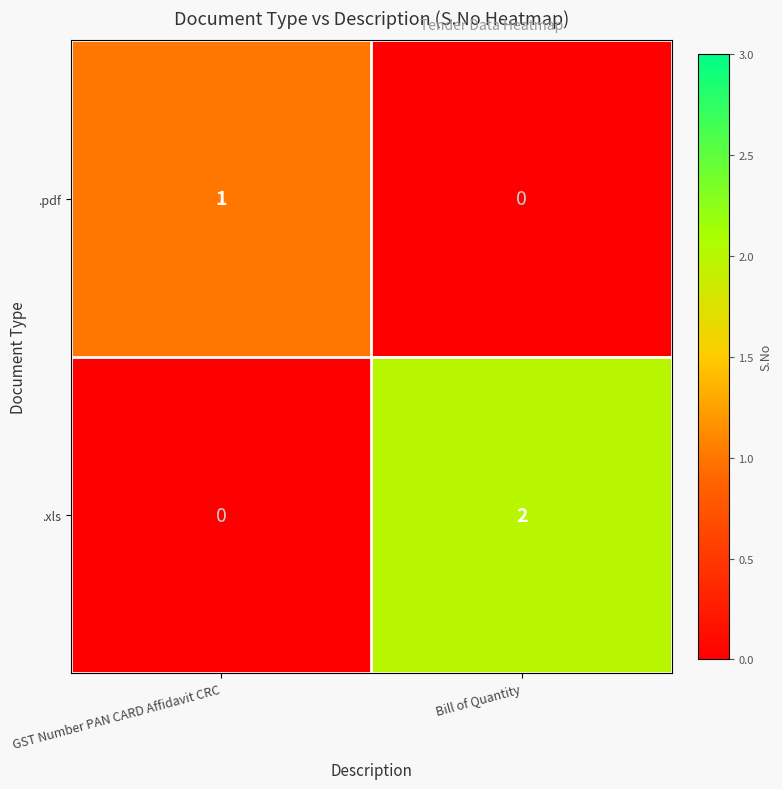

Count the number of data series in this chart.

2